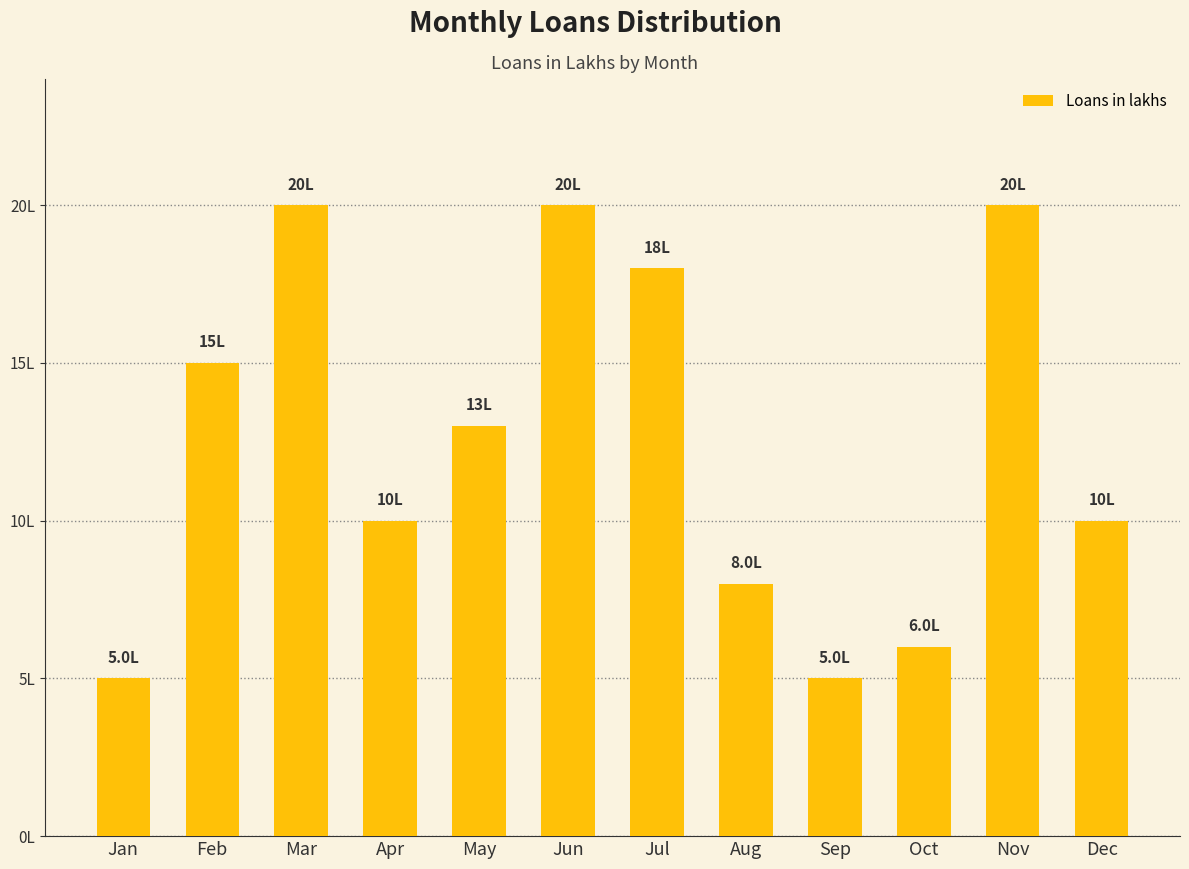

How many data points does each series have?

12